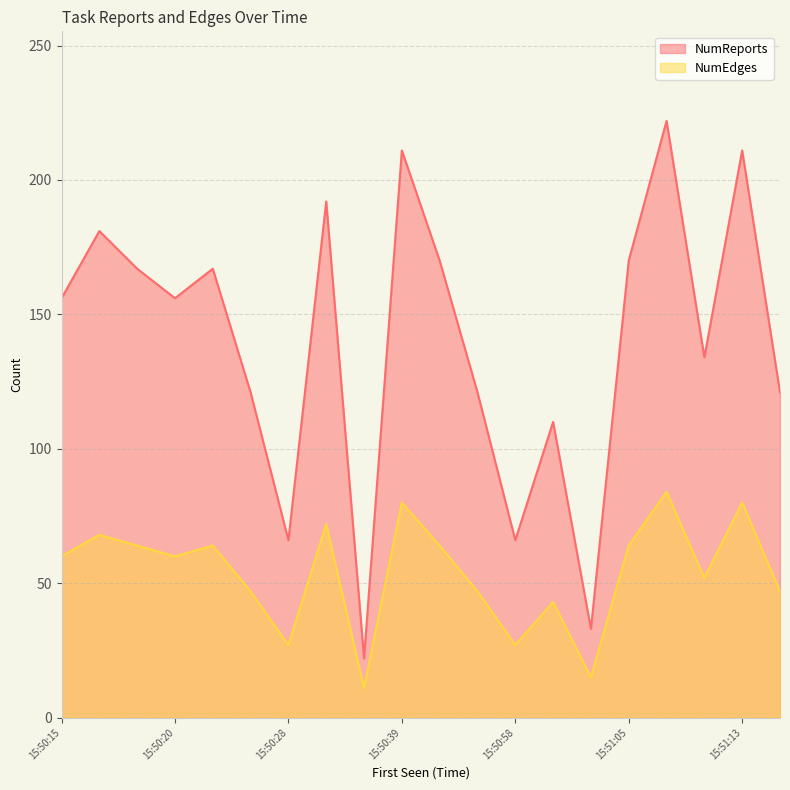

True or false: NumEdges and NumReports intersect in this chart.

False